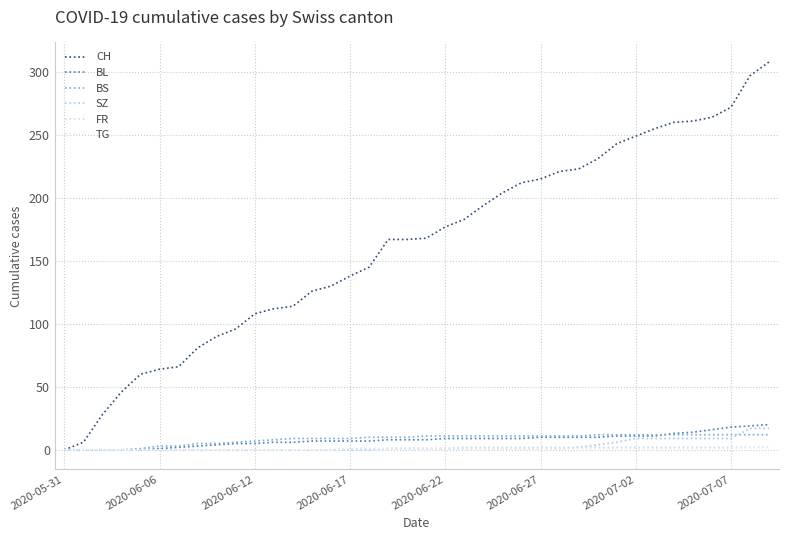

What is the sum of all SZ values?

110